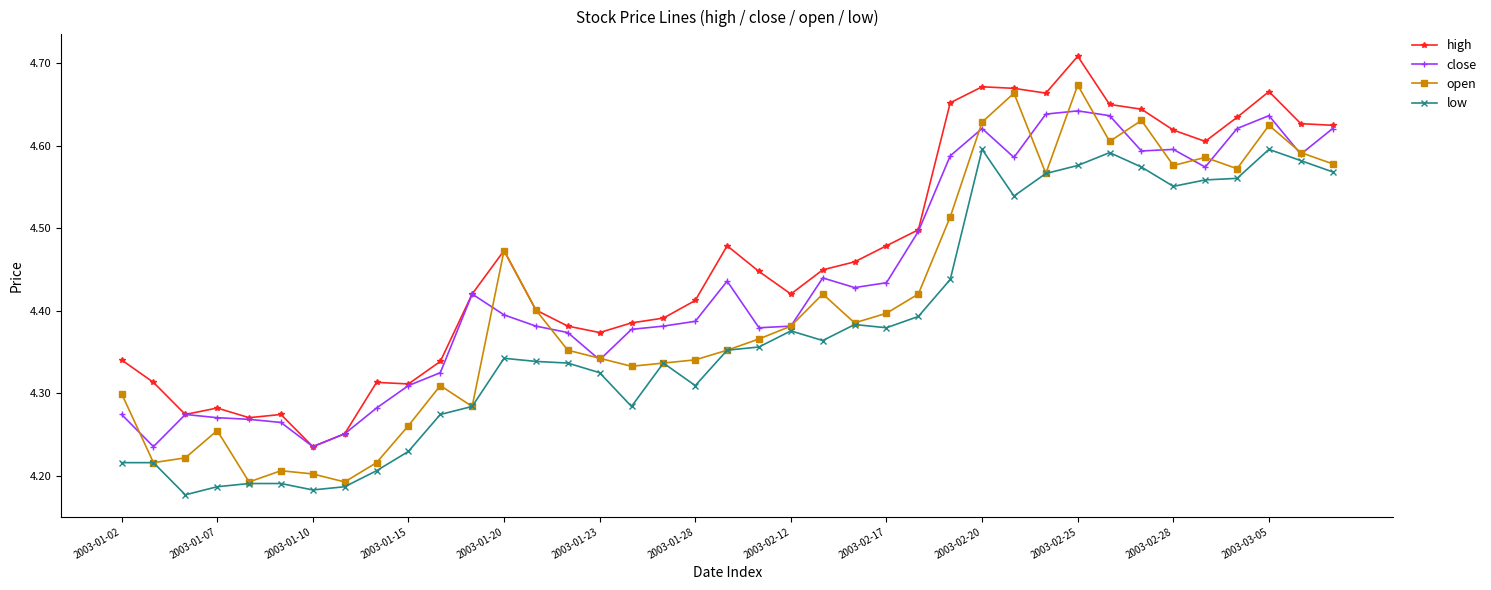

List the series in order of their peak value, lowest first.

low, close, open, high